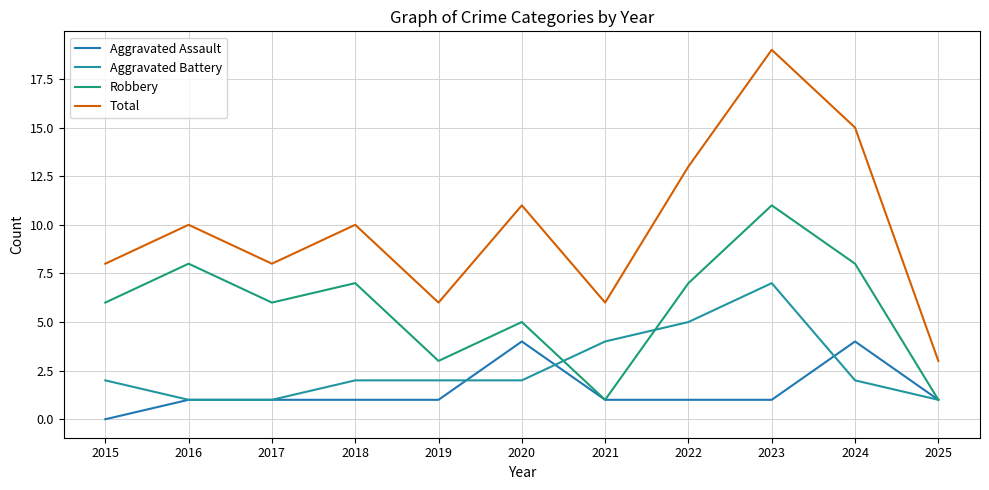

True or false: Aggravated Battery has more than 1 interior local peaks.

False